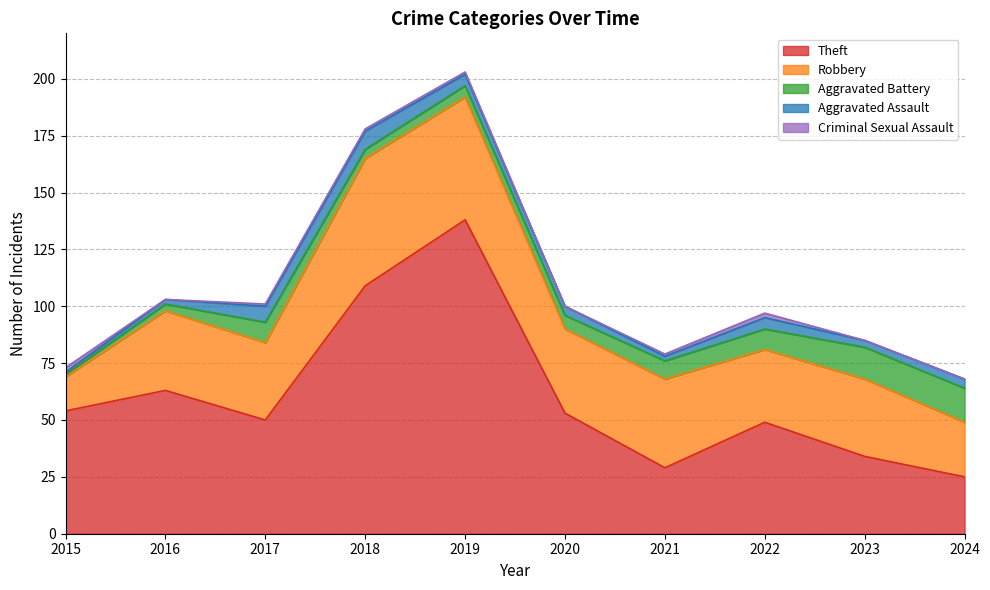

How many data points in Aggravated Battery are above 8?

4